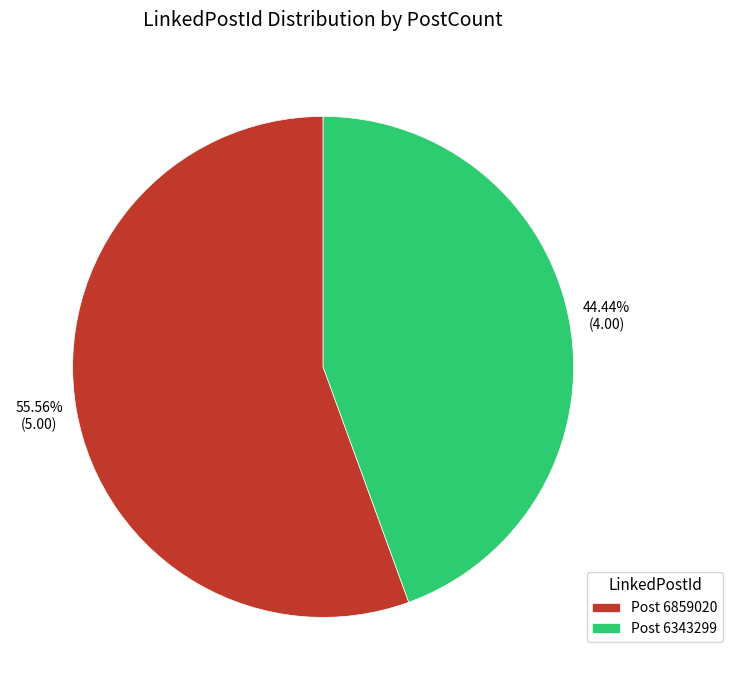

Which slice represents more than half of the pie?

Post 6859020